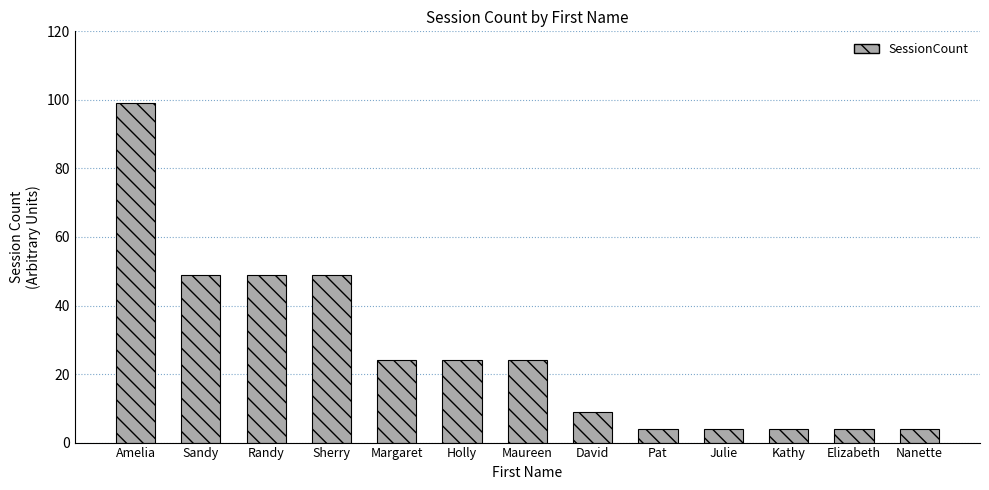

Reading right to left, what are all the values shown in this chart?

Nanette=4	Elizabeth=4	Kathy=4	Julie=4	Pat=4	David=9	Maureen=24	Holly=24	Margaret=24	Sherry=49	Randy=49	Sandy=49	Amelia=99